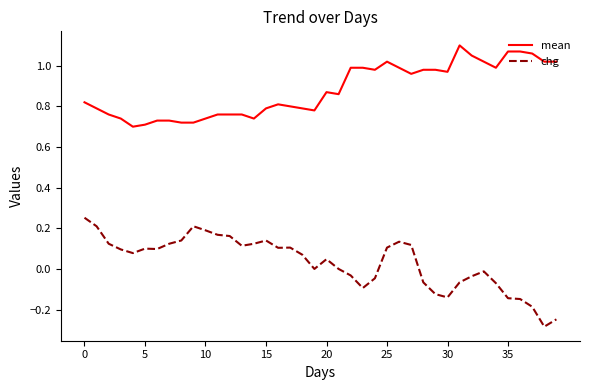

True or false: chg and mean cross at least once.

False